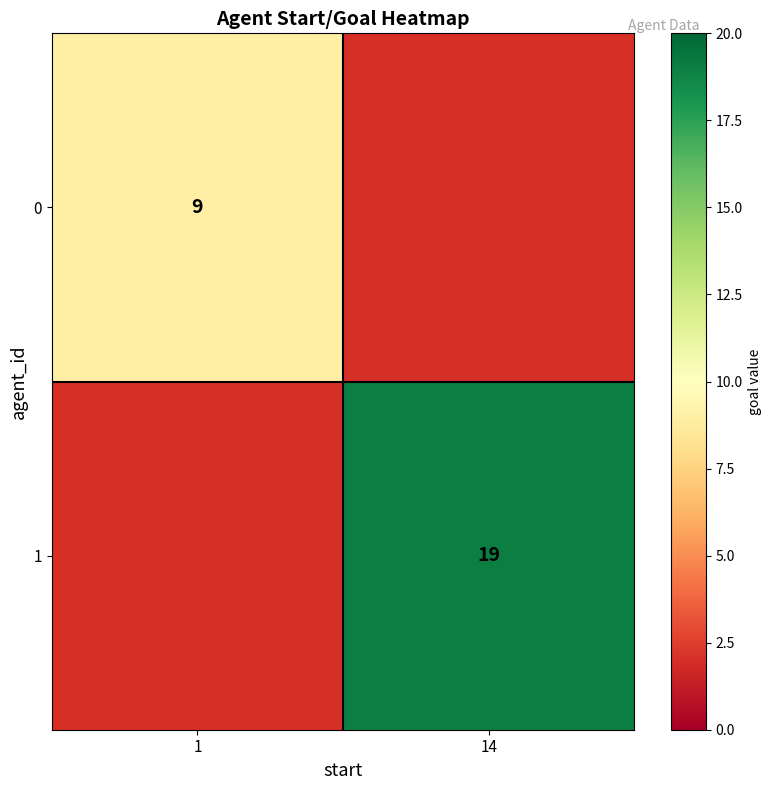

At which category is the sum across all series the highest?

14